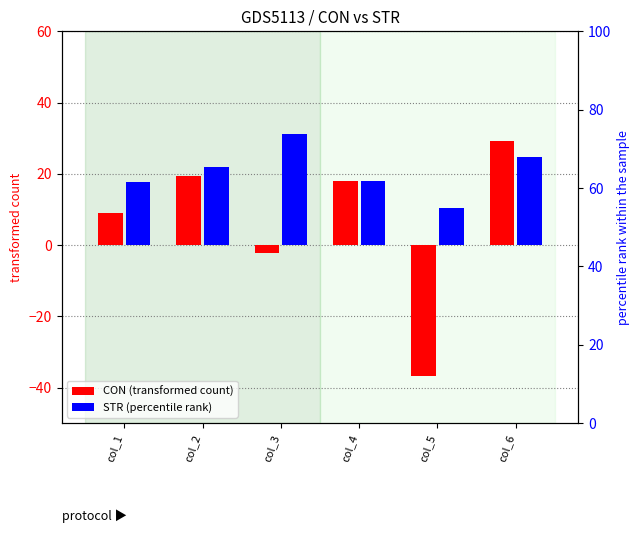

Reading left to right, what are all the values shown in this chart?

CON: 9.1	19.3	-2.3	18.1	-36.9	29.1
STR: 17.6	21.9	31.0	17.9	10.4	24.8